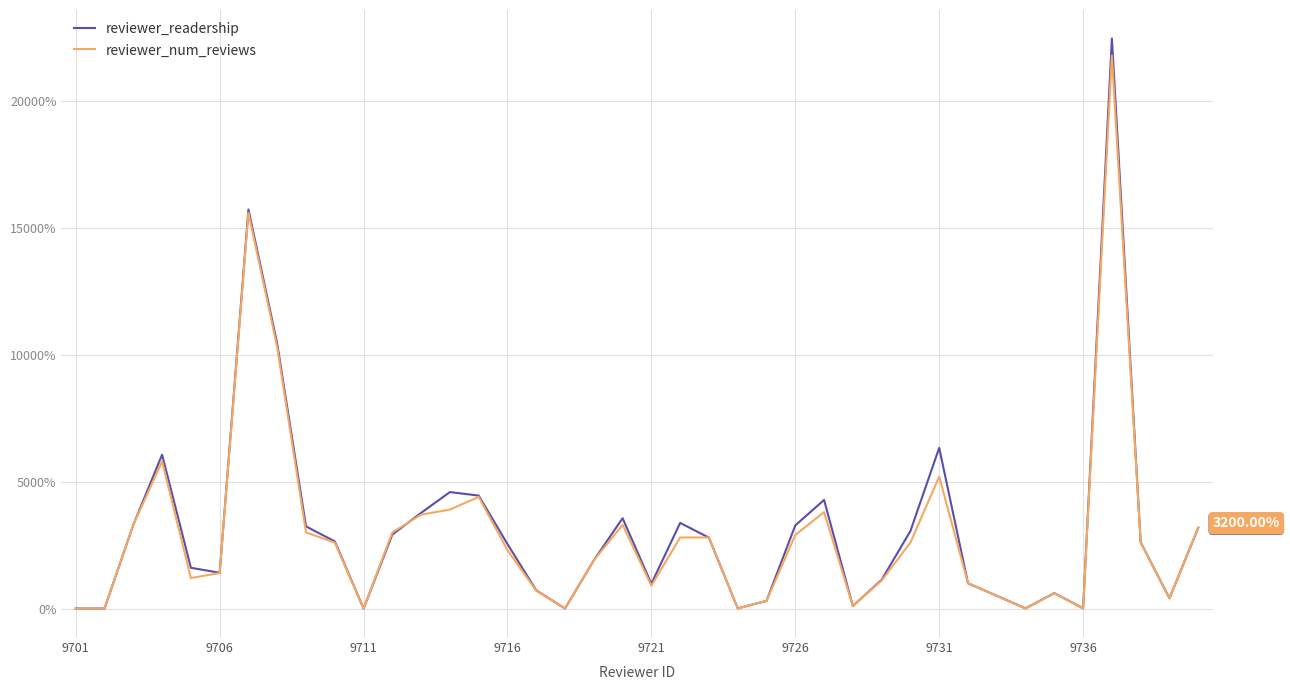

Which series has the widest spread of values?

reviewer_readership